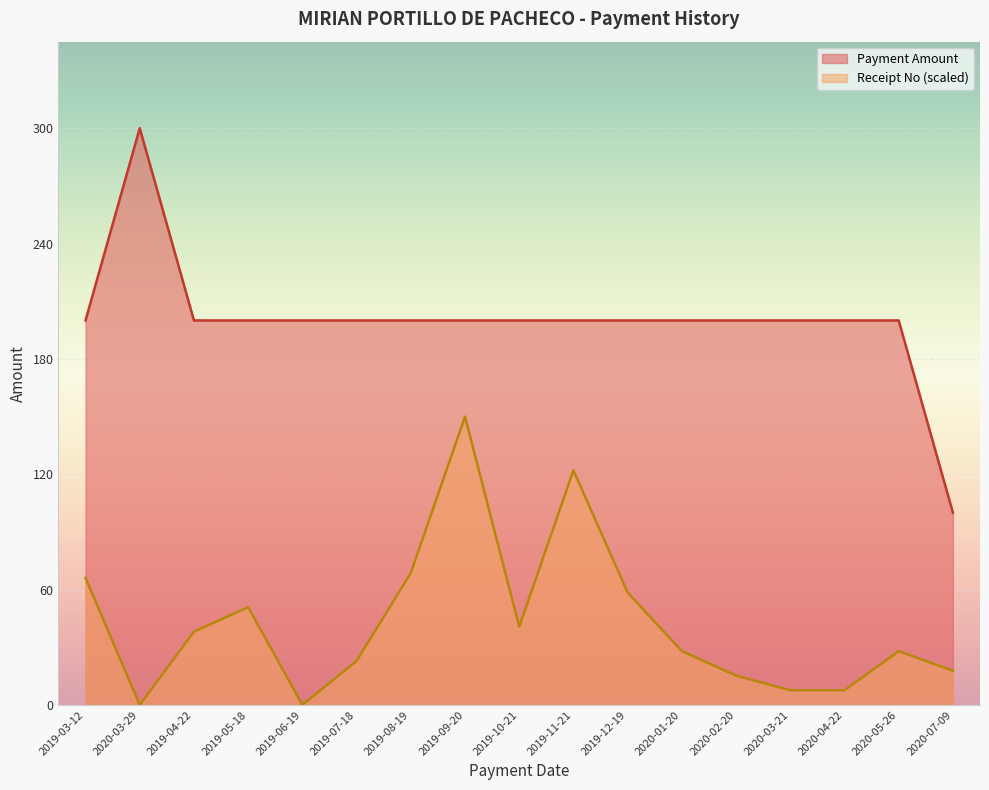

What is the value of the Receipt No point at the 3rd from the left?

38.1